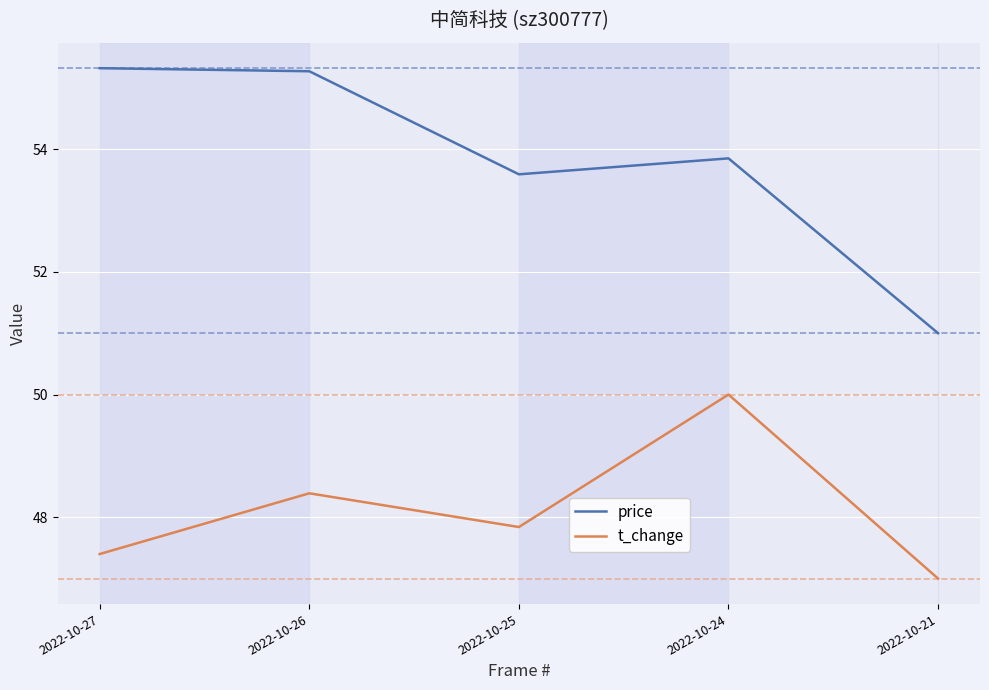

What is the difference between the second highest and minimum values in the price series?

4.3